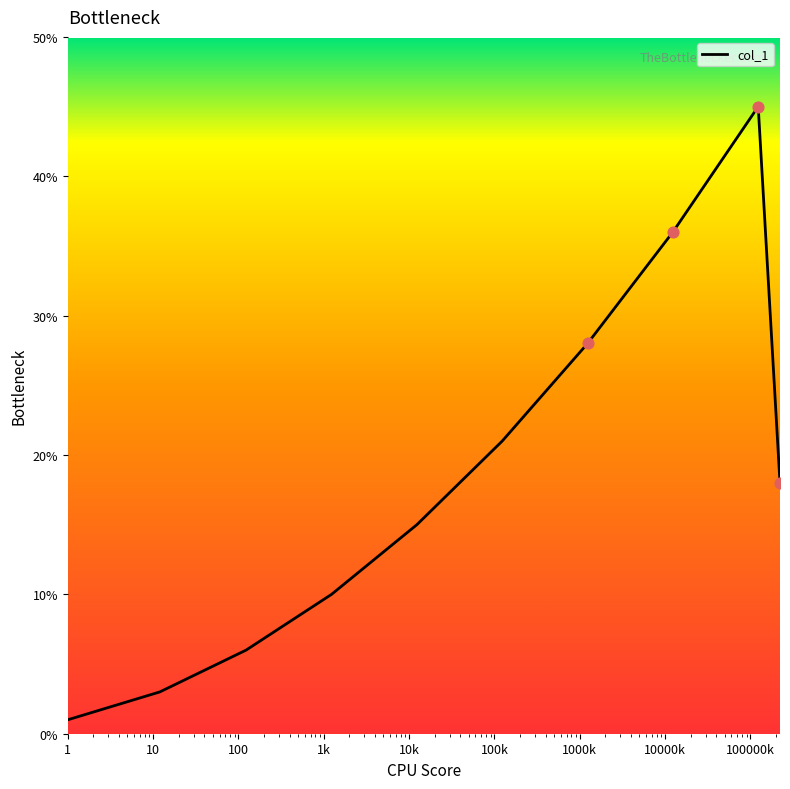

What is the maximum value shown in the chart?

45